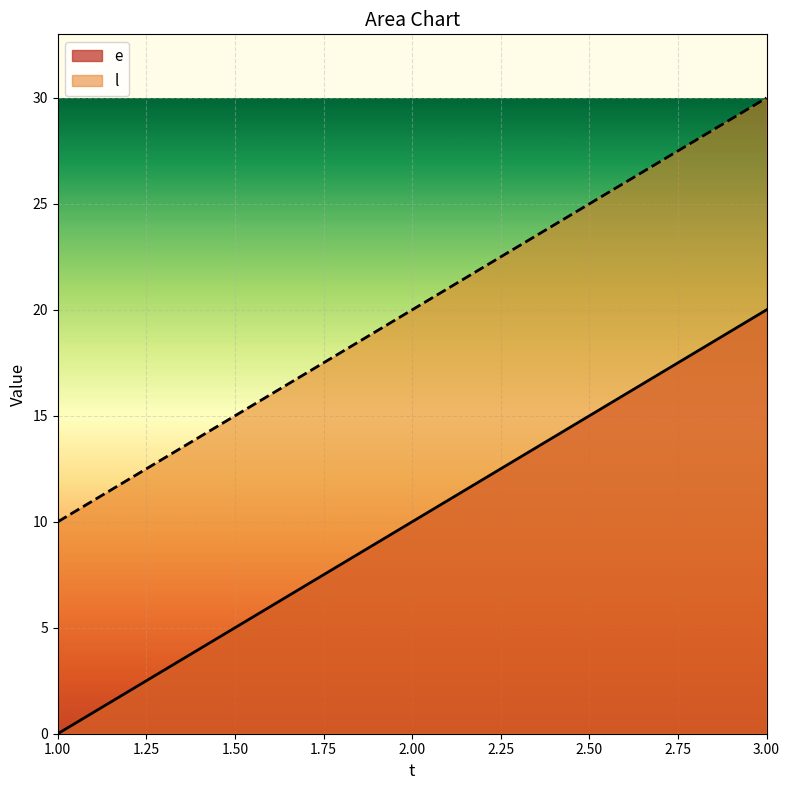

Which series has the largest range (max minus min)?

e